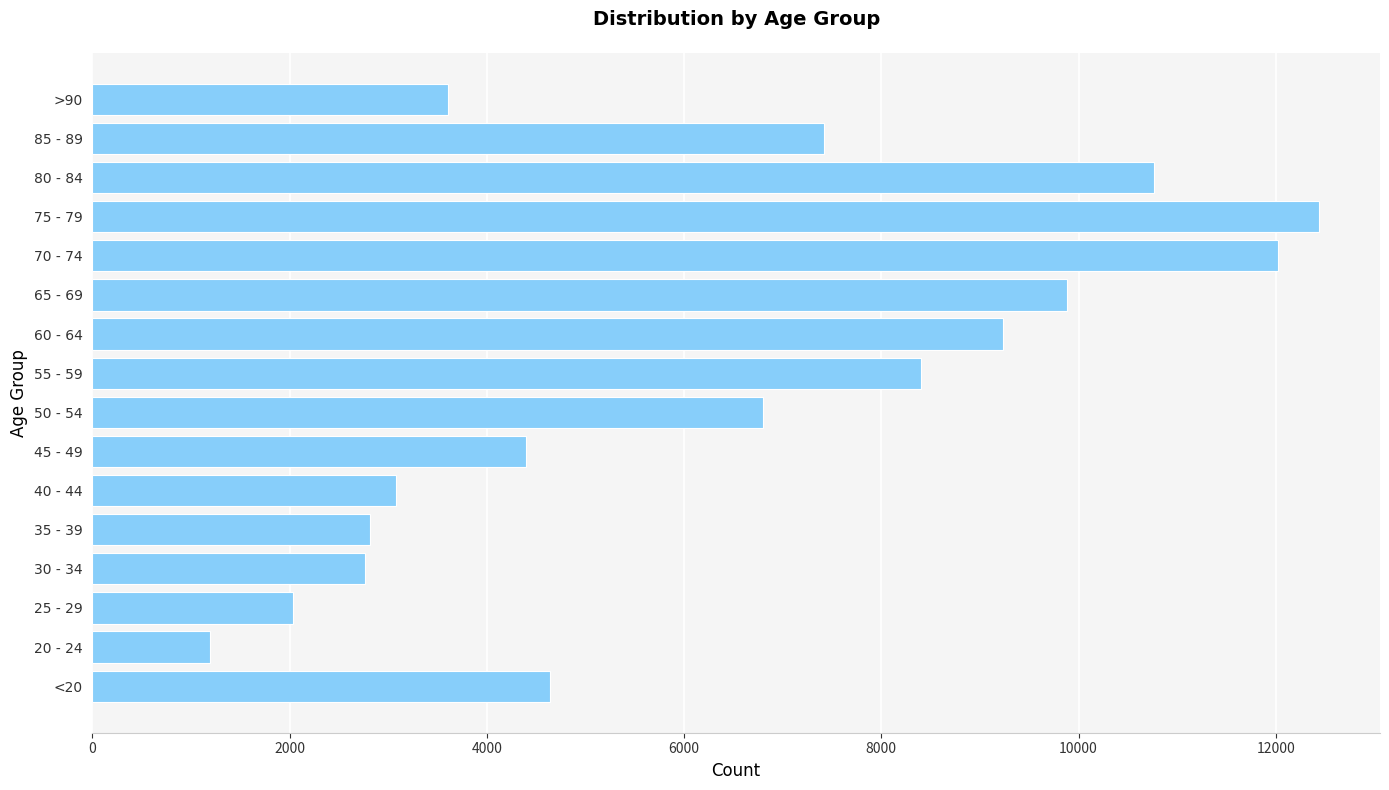

The value at 45 - 49 is 4396. True or false?

True